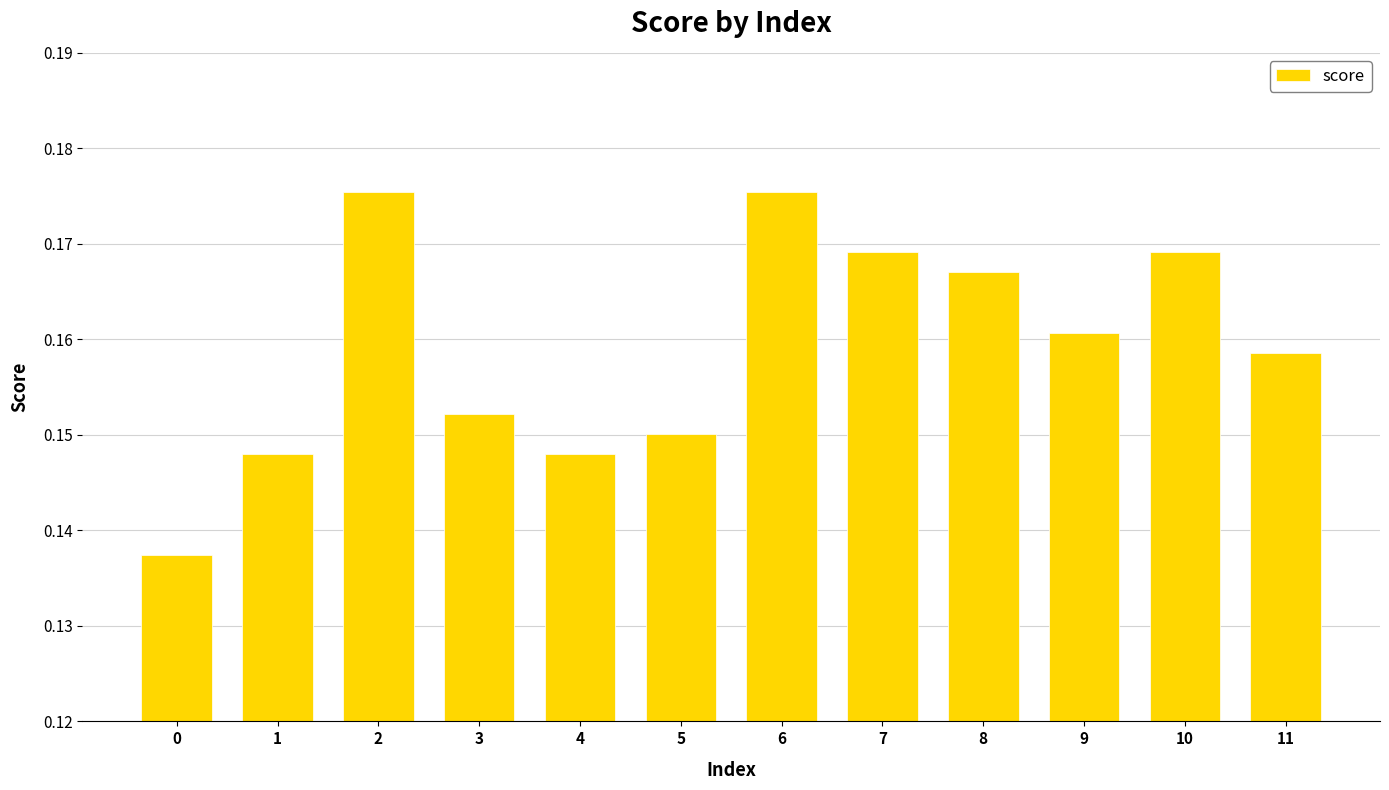

Count the values in the range 0 to 1.

12